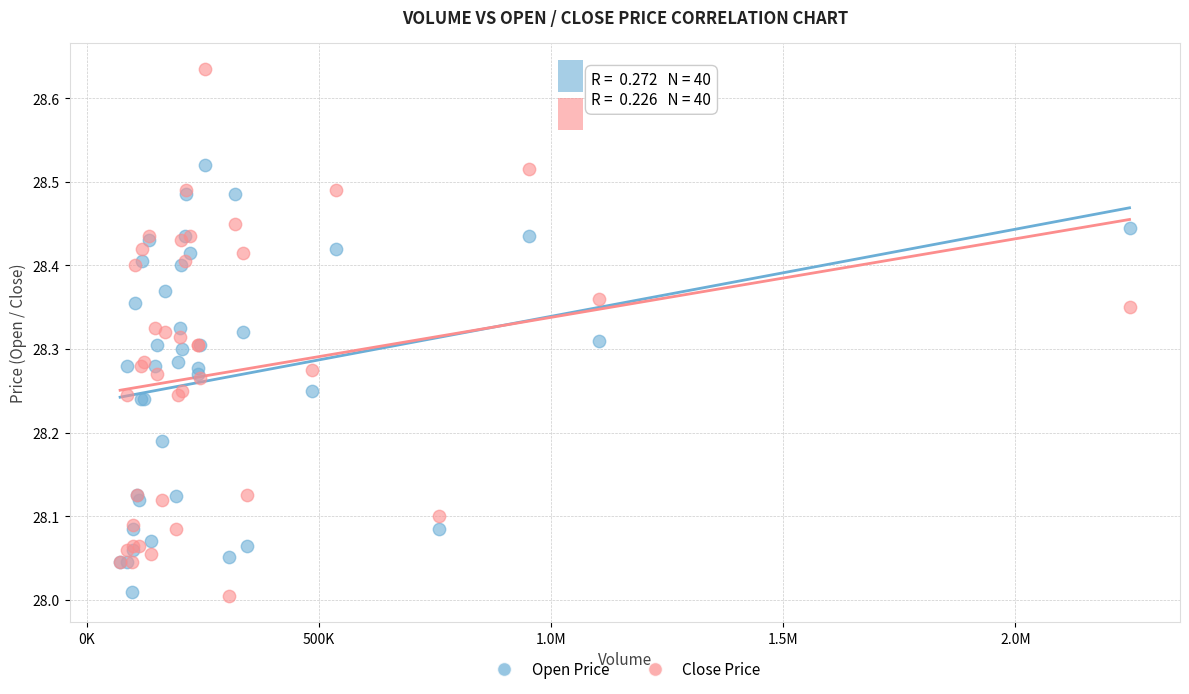

Which series has the widest spread of Y values?

Close Price